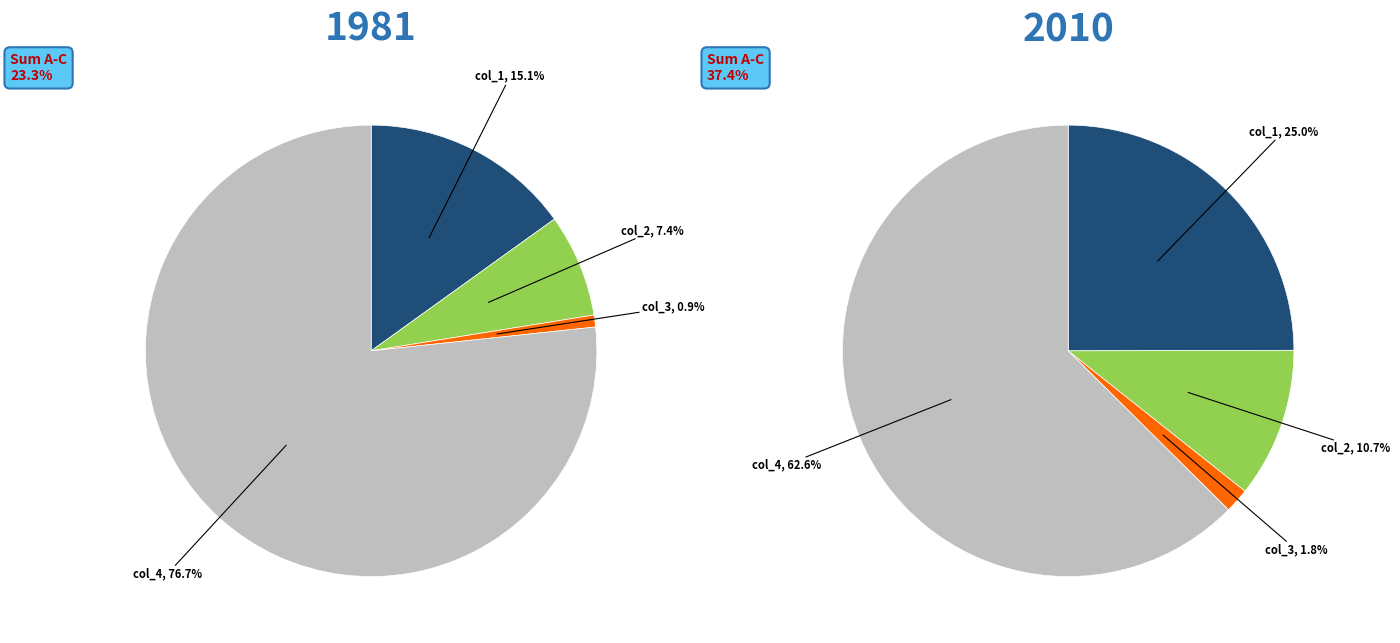

To the nearest percent, what is the average slice percentage?

25%